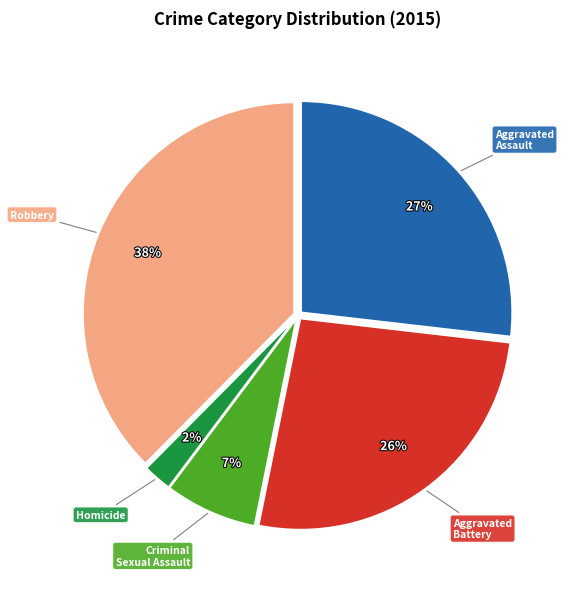

How many segments does this pie chart have?

5